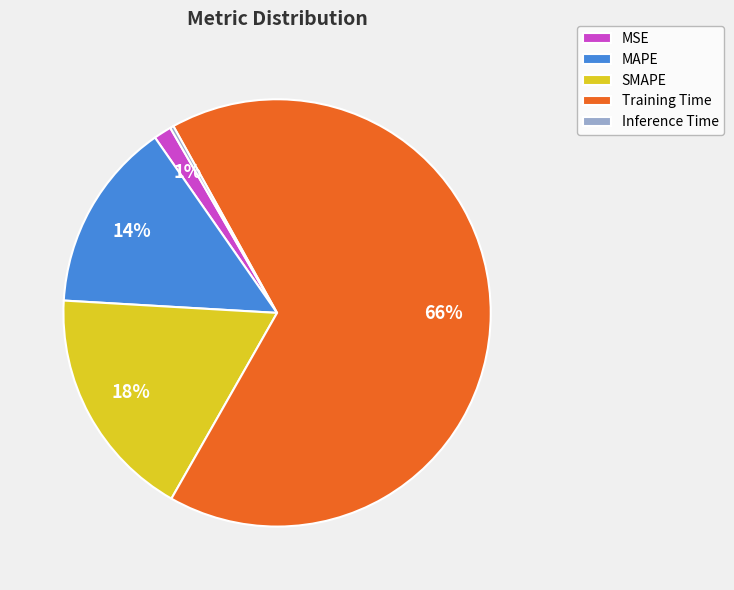

What is the largest slice in the pie chart?

Training Time